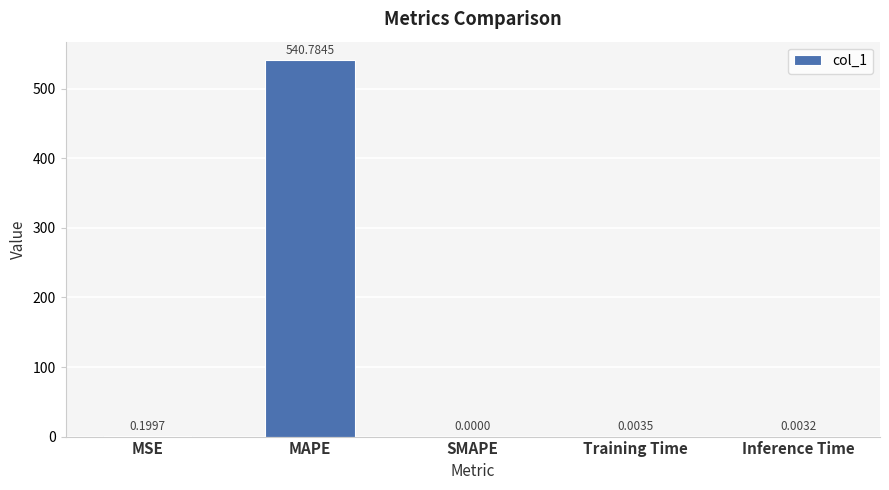

What is the change in value from MAPE to SMAPE?

-540.8